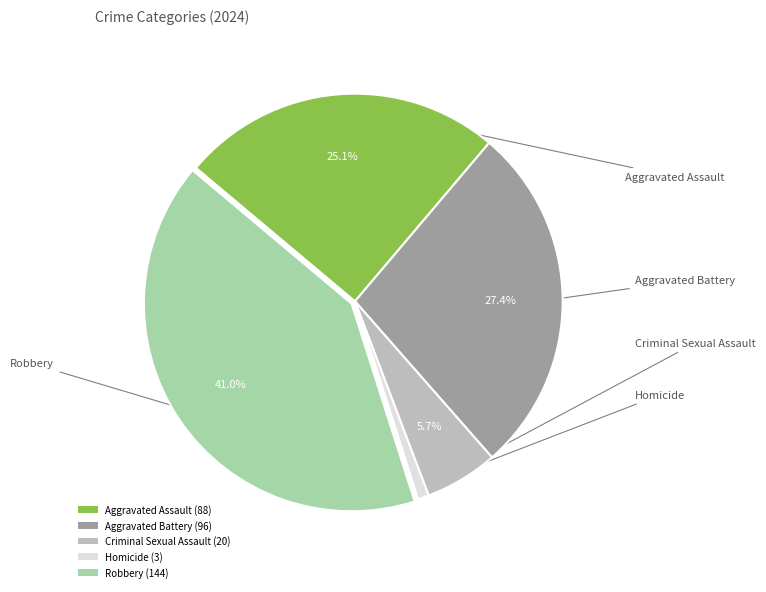

To the nearest percent, what percentage of the pie is Homicide?

1%